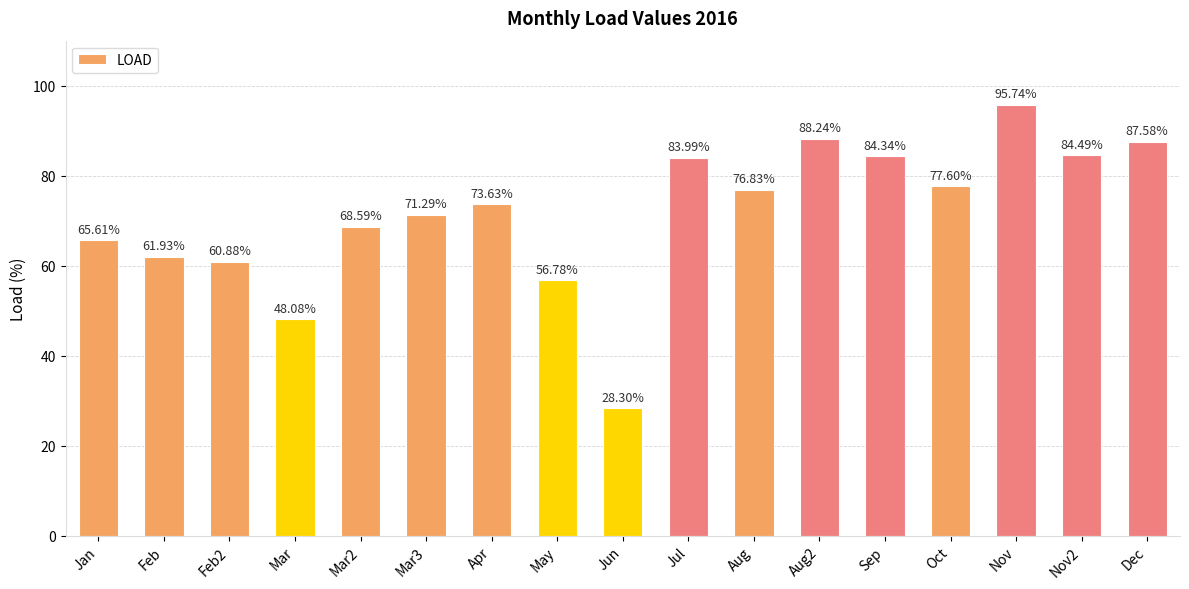

How many distinct data groups are displayed?

1